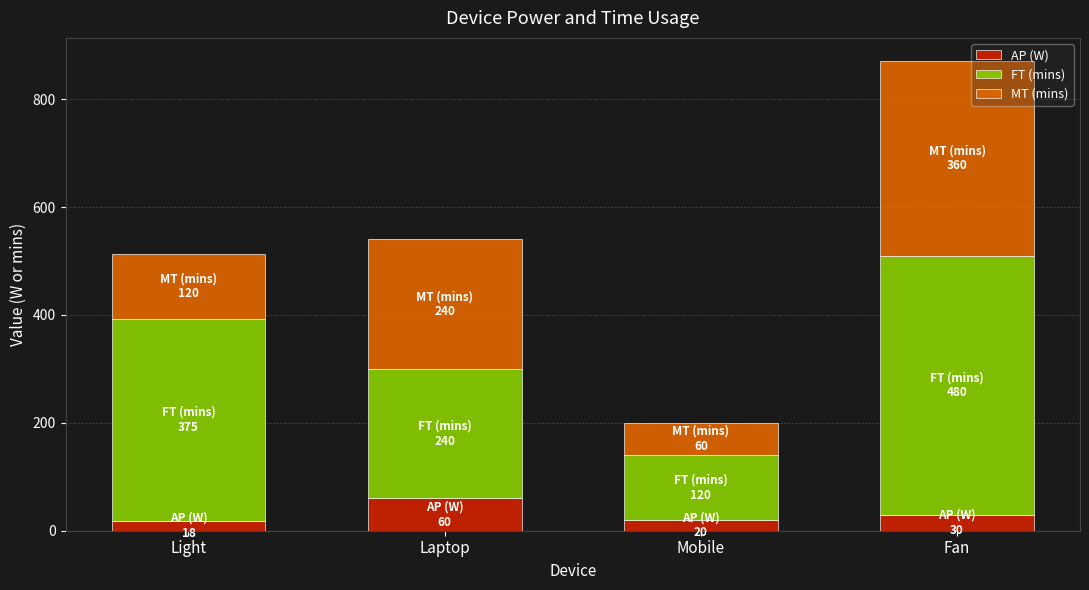

What is the average value of the AP (W) series?

32